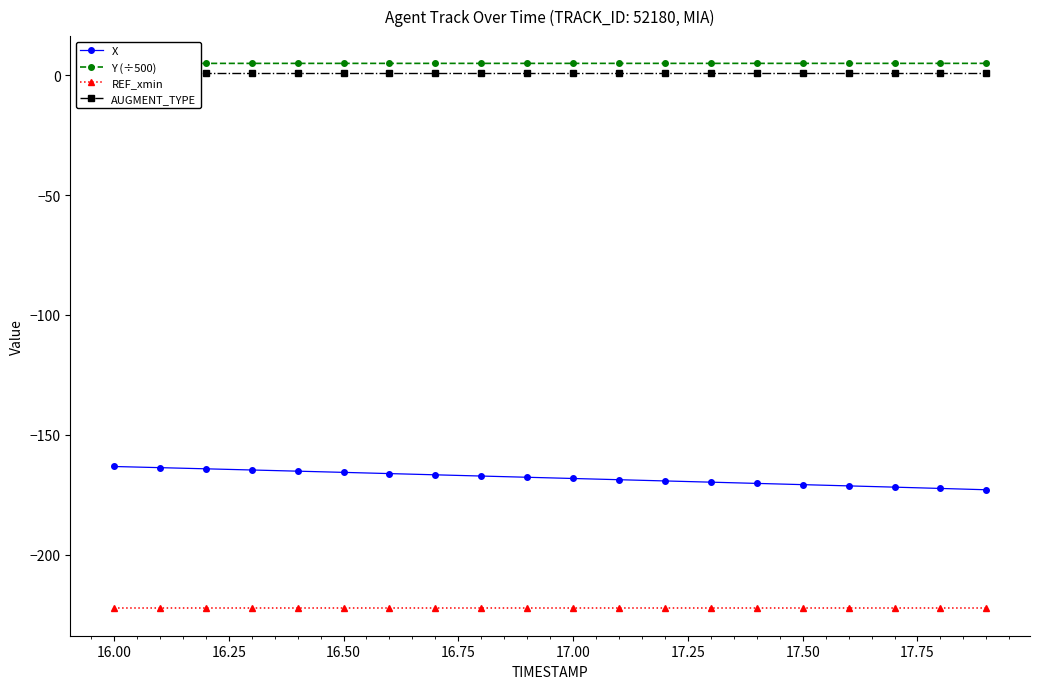

How many data points in X are above -167?

8